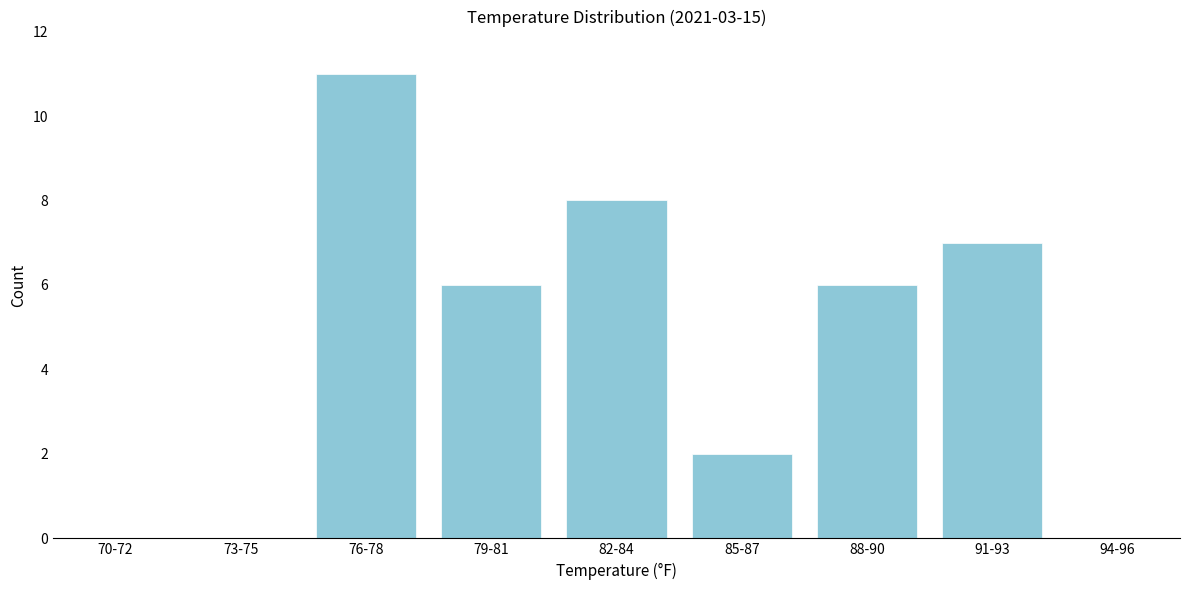

Reading right to left, extract all data points from this chart.

94-96=0	91-93=7	88-90=6	85-87=2	82-84=8	79-81=6	76-78=11	73-75=0	70-72=0